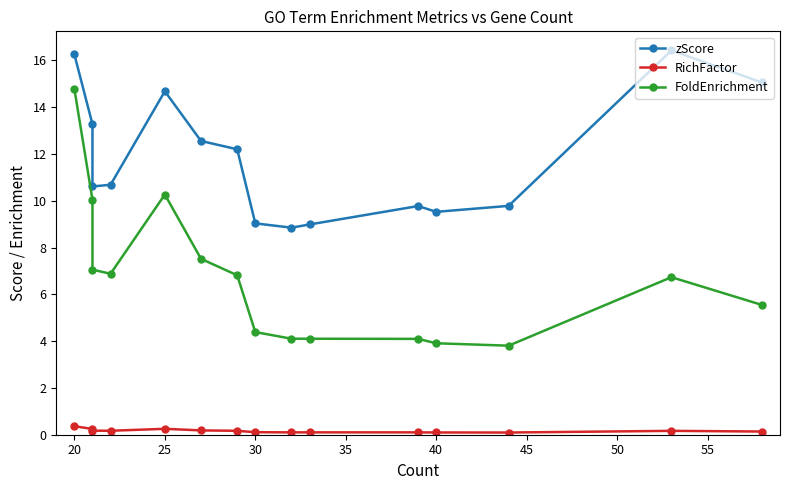

List the series in order of their overall mean, highest first.

zScore, FoldEnrichment, RichFactor